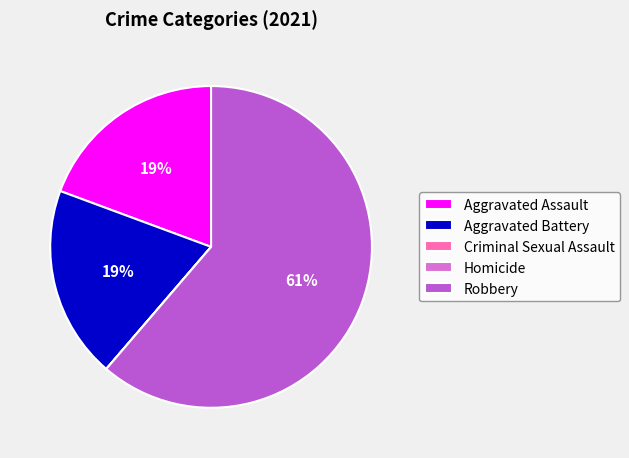

Which slice represents more than half of the pie?

Robbery